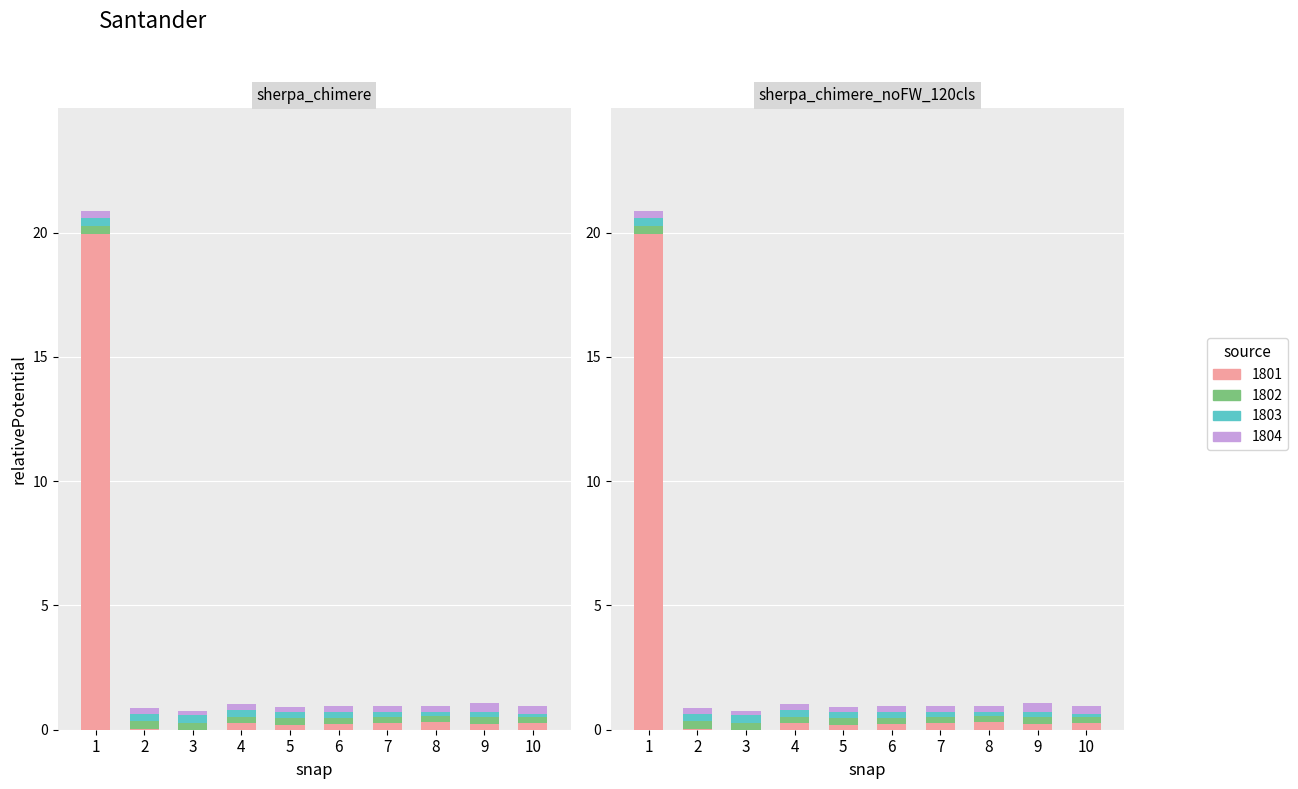

Is it true that 1802 equals 0.3 at 2?

True